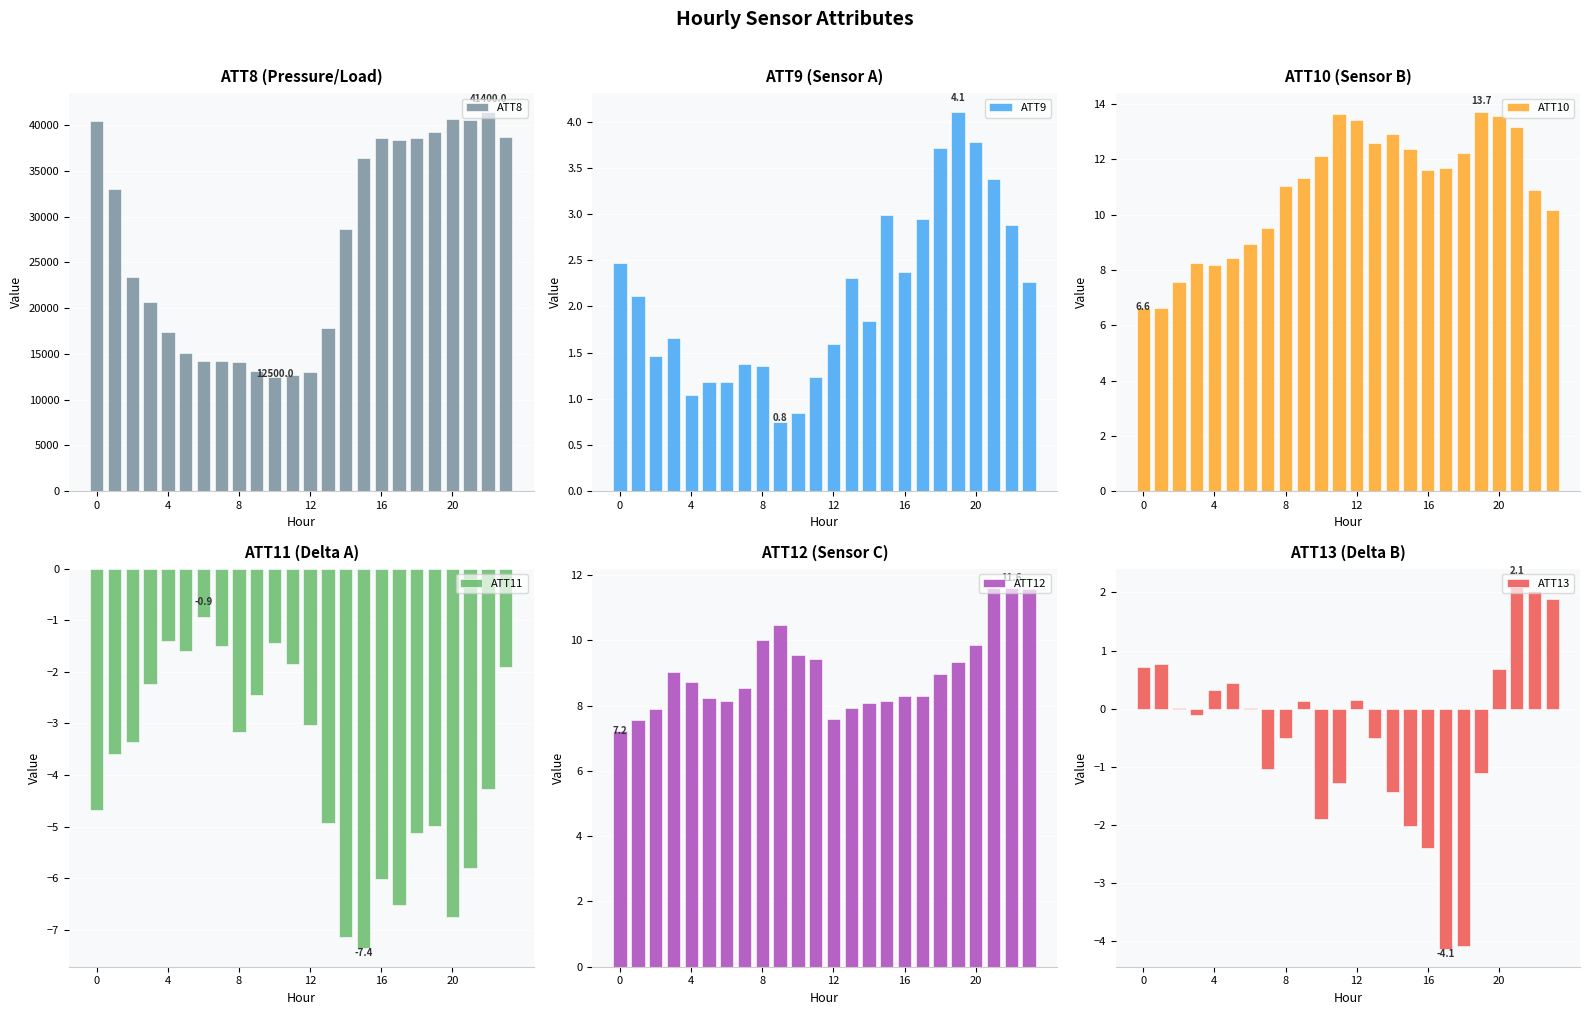

At how many categories does at least one series exceed 10395?

24